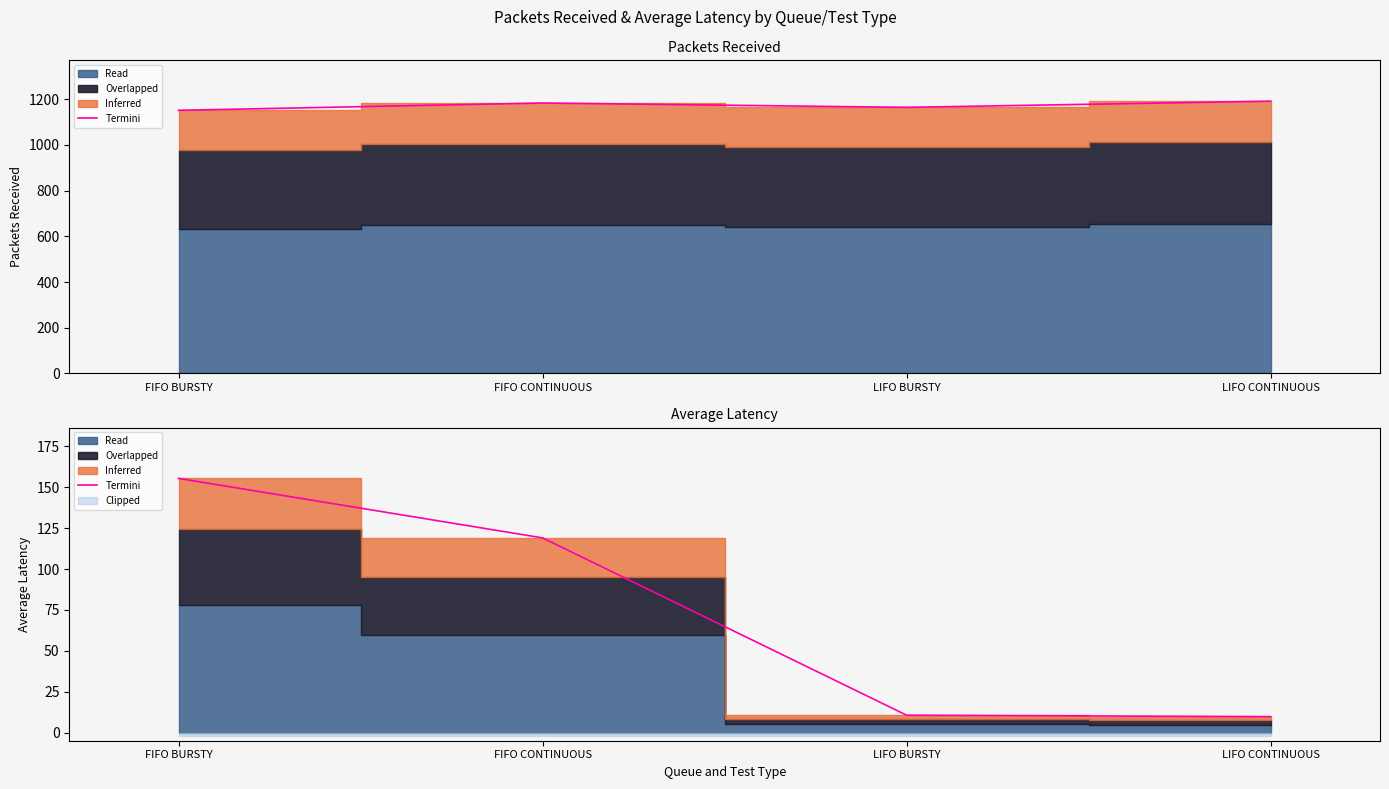

List the labels in order of value, largest first.

FIFO BURSTY, FIFO CONTINUOUS, LIFO BURSTY, LIFO CONTINUOUS